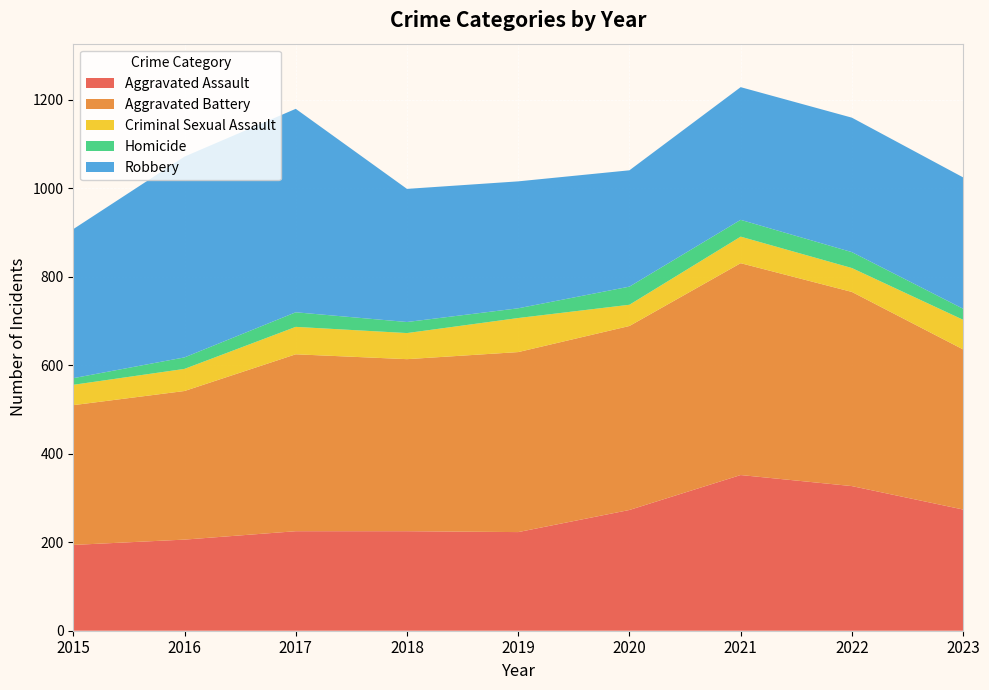

Reading right to left, transcribe all the data shown in this chart.

Aggravated Assault: 2023=274	2022=327	2021=352	2020=273	2019=223	2018=225	2017=225	2016=206	2015=194
Aggravated Battery: 2023=362	2022=439	2021=479	2020=416	2019=407	2018=389	2017=400	2016=336	2015=316
Criminal Sexual Assault: 2023=67	2022=54	2021=60	2020=48	2019=77	2018=59	2017=62	2016=50	2015=46
Homicide: 2023=25	2022=36	2021=38	2020=41	2019=22	2018=25	2017=33	2016=26	2015=15
Robbery: 2023=297	2022=304	2021=300	2020=263	2019=287	2018=301	2017=460	2016=454	2015=337